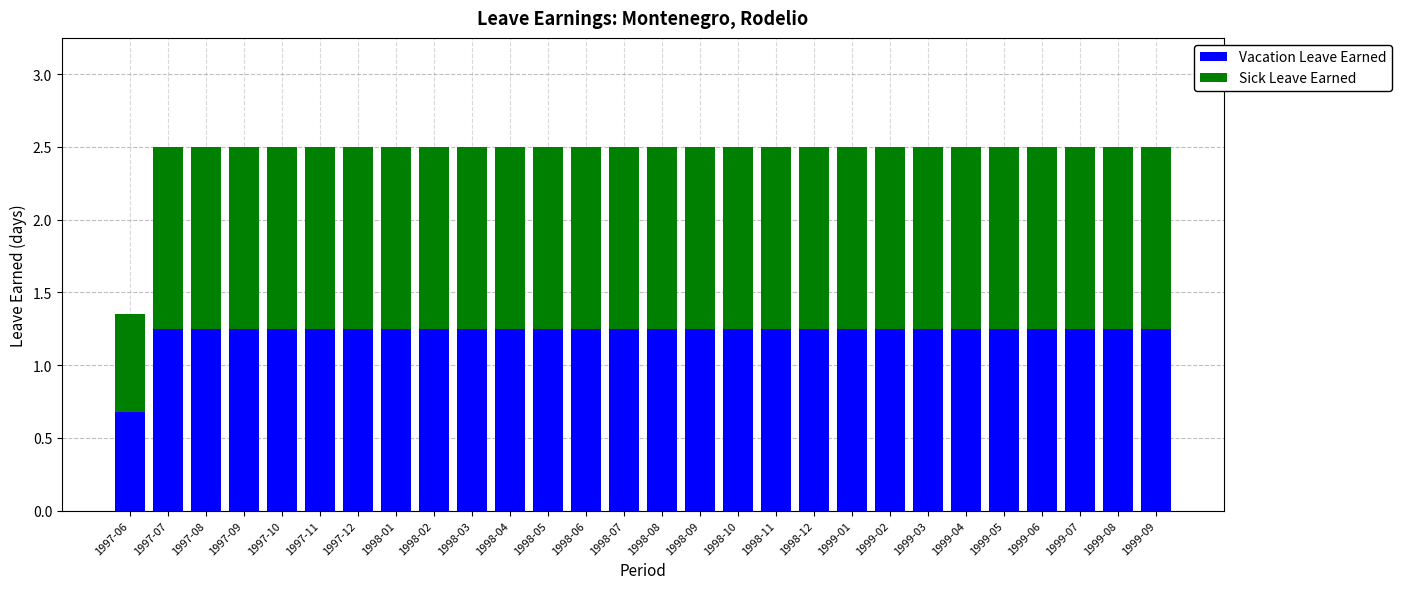

Are the bars horizontal?

No